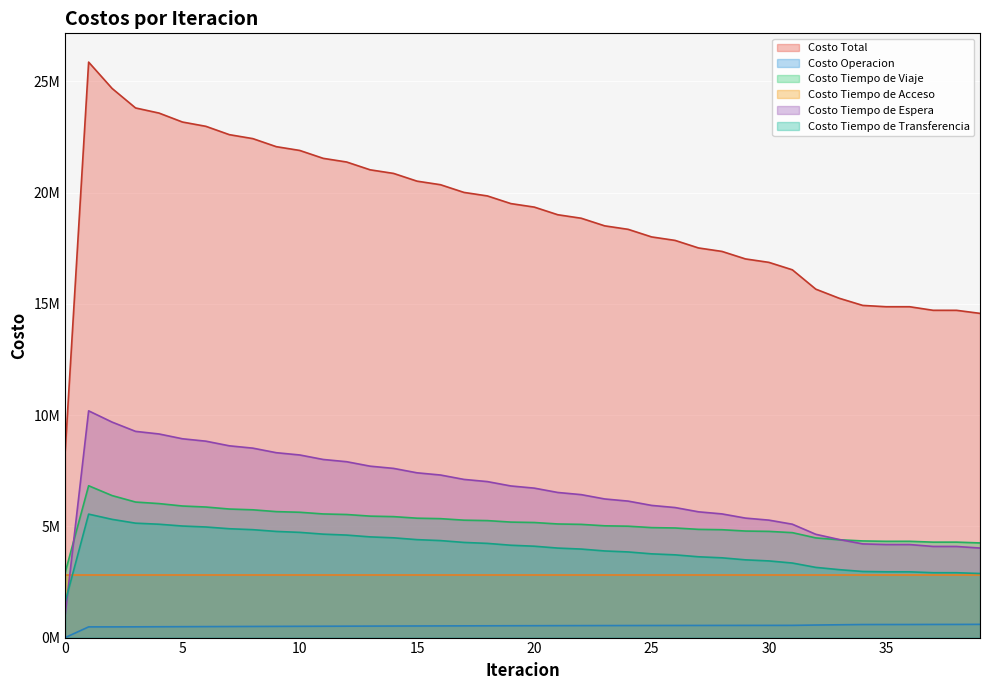

At which label is Costo Tiempo de Viaje closest to 4874397?

27